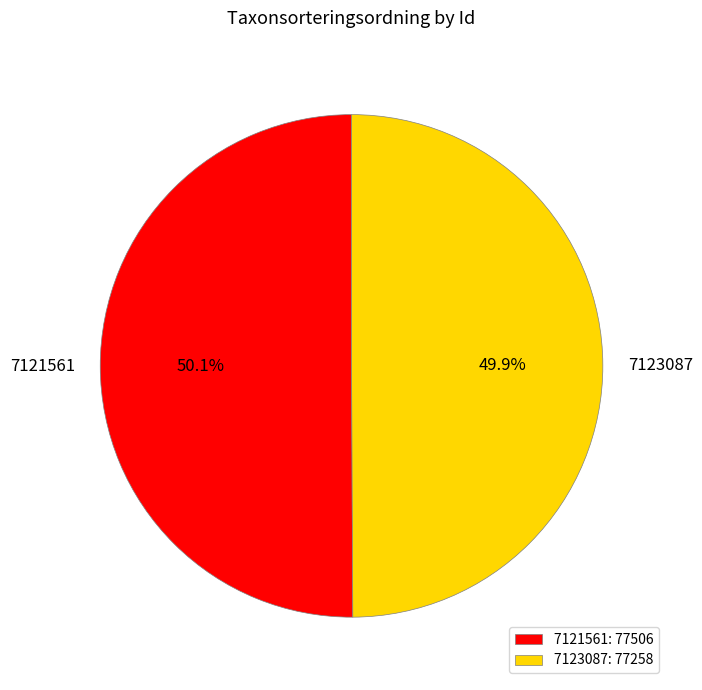

How many slices are in this pie chart?

2